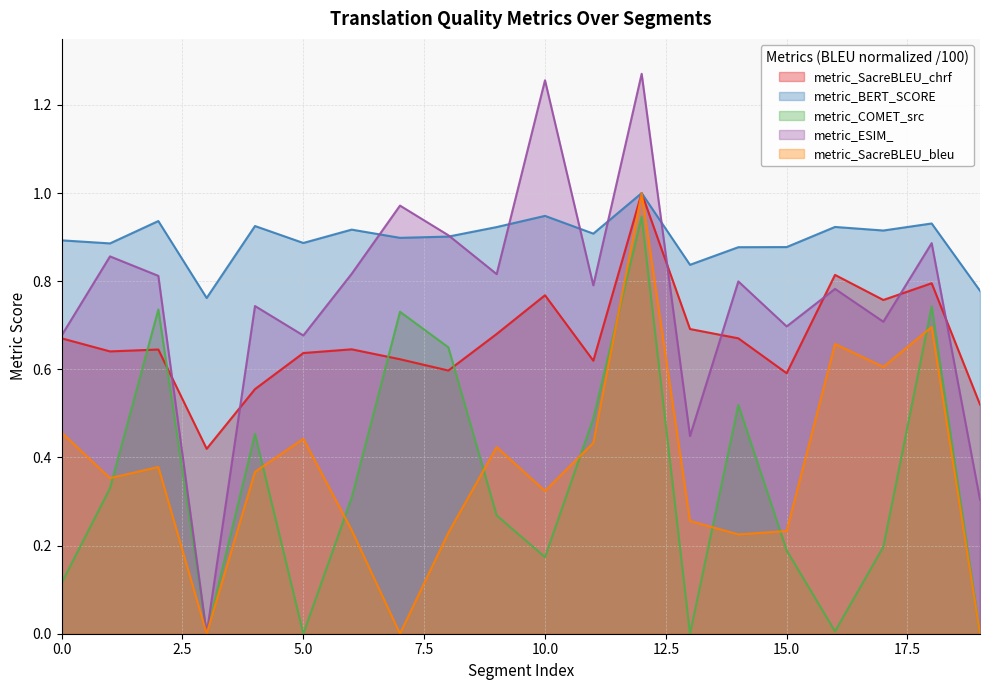

What are all the series names shown in the legend?

metric_SacreBLEU_chrf, metric_BERT_SCORE, metric_COMET_src, metric_ESIM_, metric_SacreBLEU_bleu